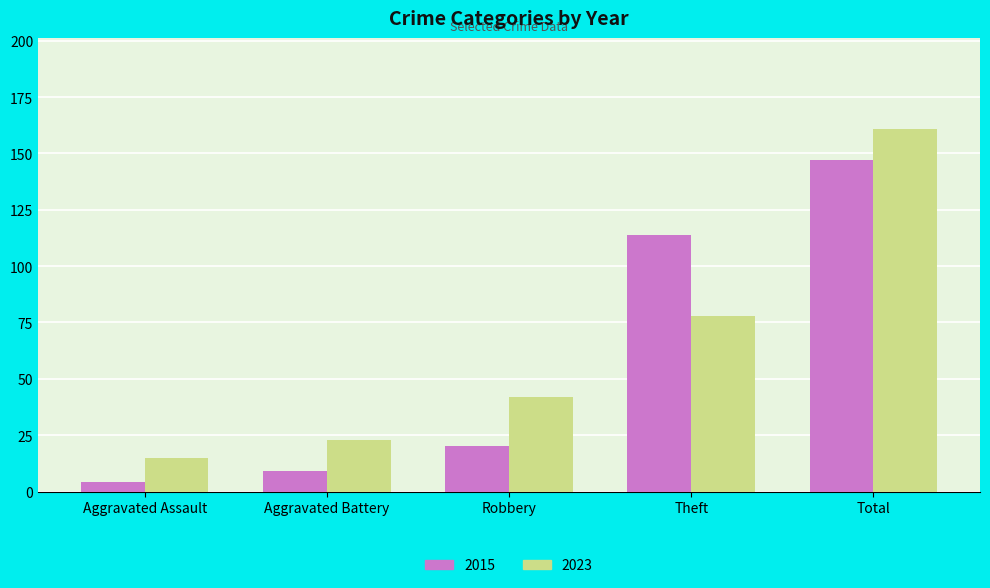

What is the difference between the maximum and minimum values in the 2015 series?

143